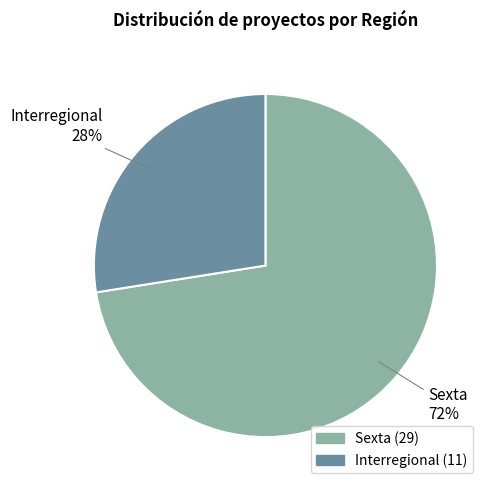

Is there a majority slice in this chart?

Yes